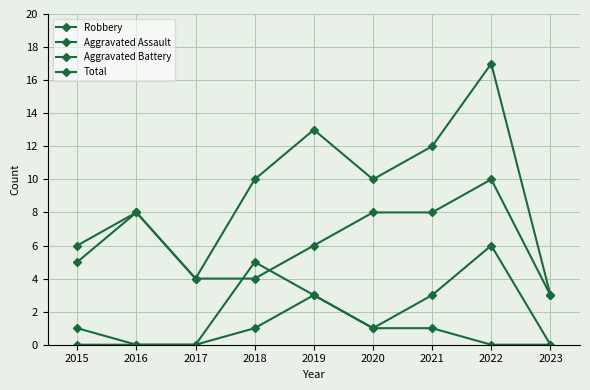

The Aggravated Battery series shows 0 at 2023. True or false?

True